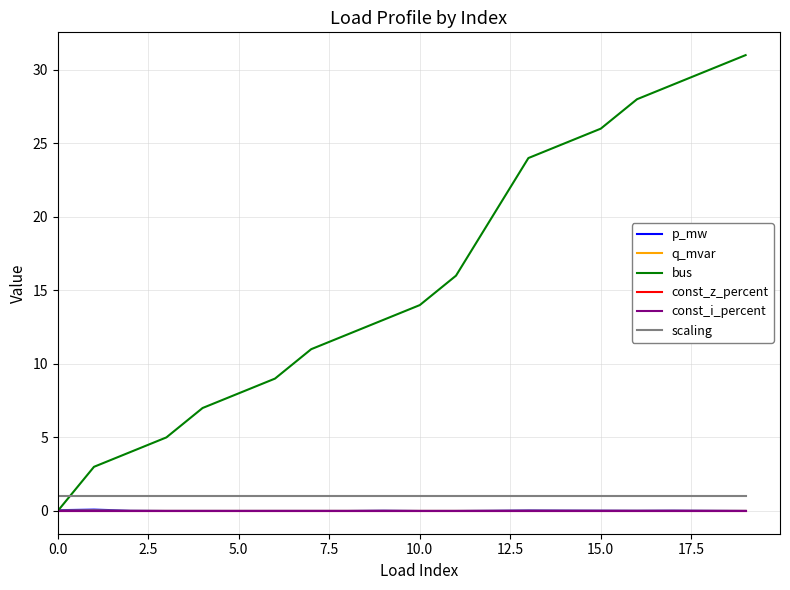

Does the chart display data point markers on the line(s)?

No